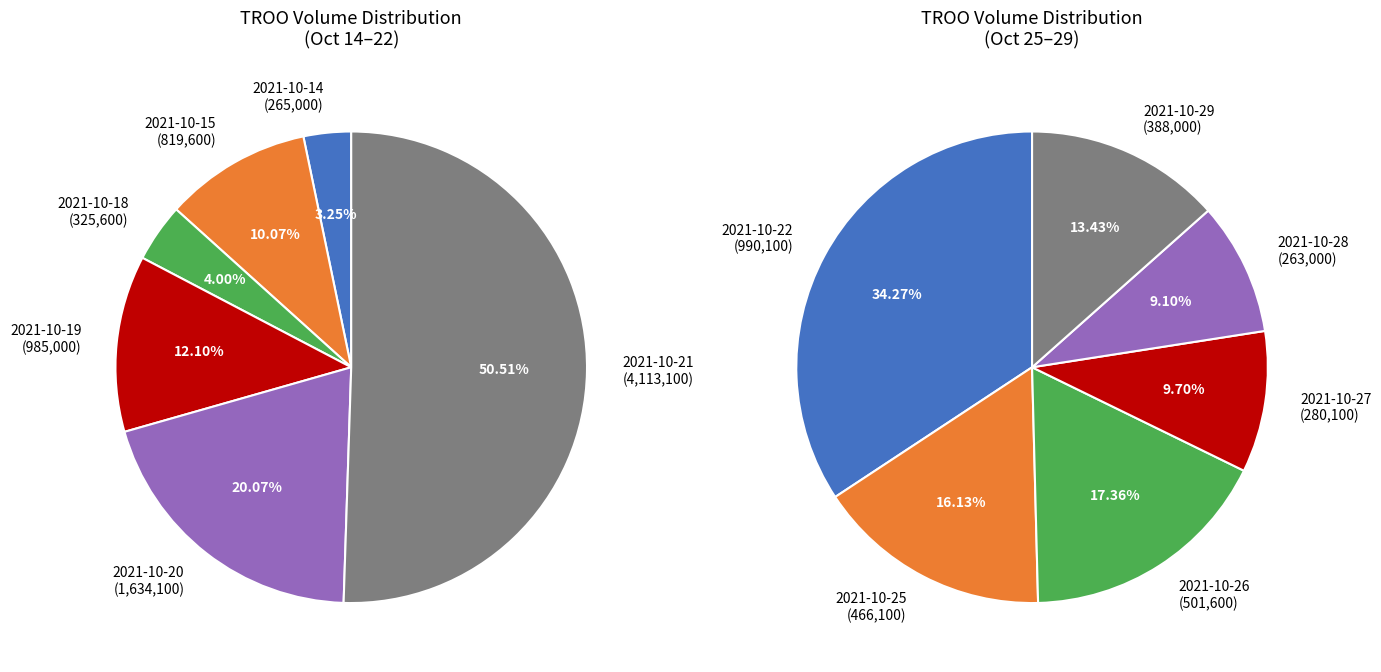

What is the change in value from 2021-10-18 to 2021-10-19?

+659400